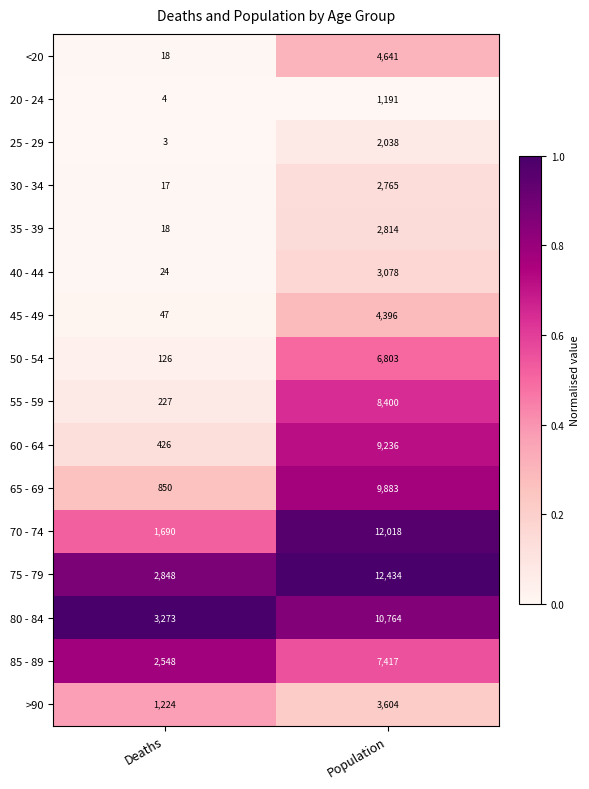

Which series has the largest total across all categories?

75 - 79